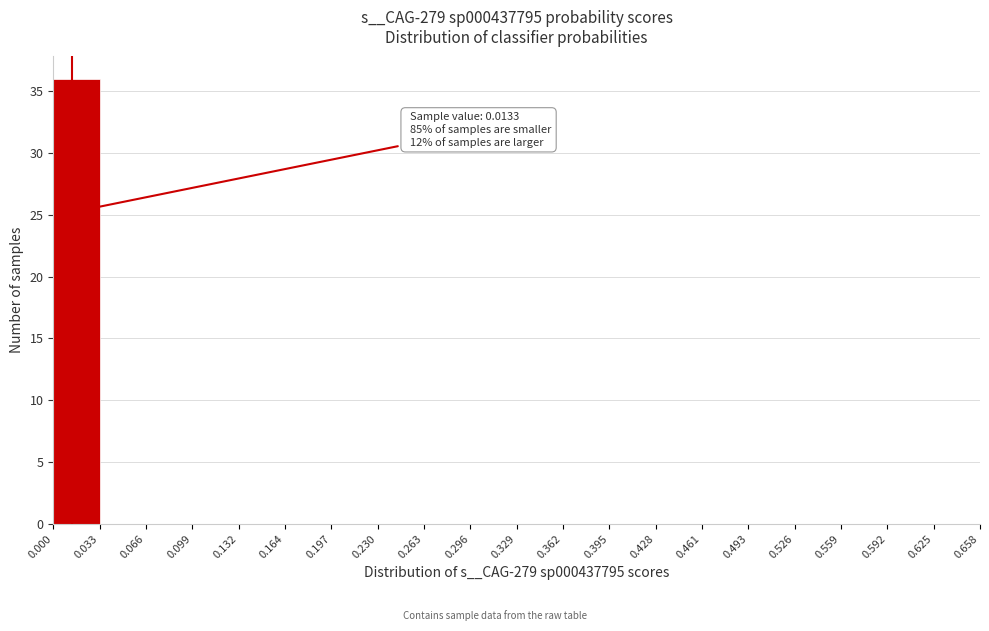

Over which range of the x-axis is the bar tallest?

0.000 to 0.033